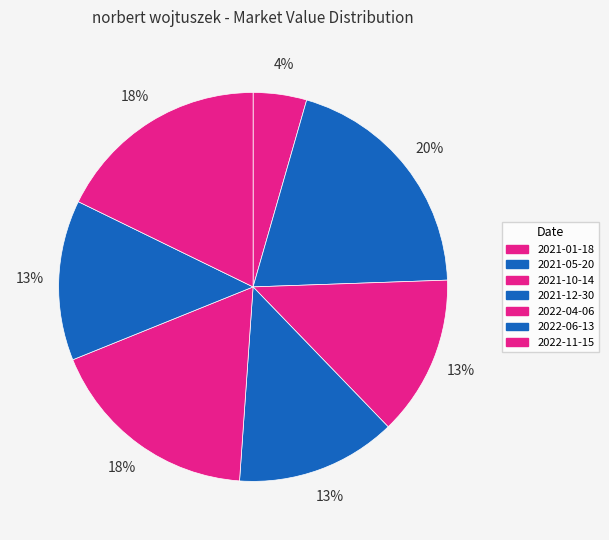

What portion of the pie excludes 2021-01-18?

95.6%